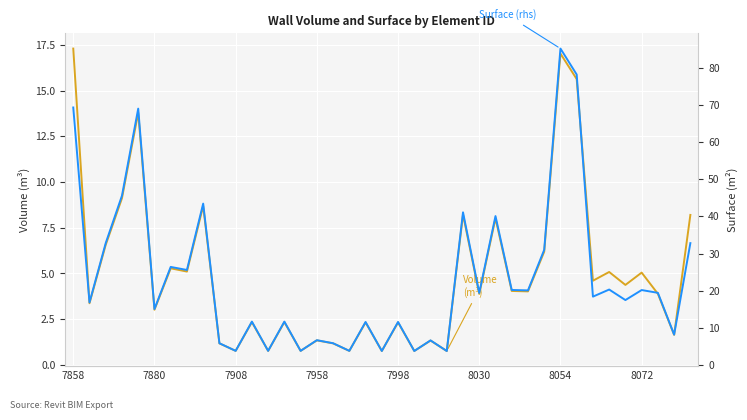

Where does the Volume (m³) series first go above 3?

7858